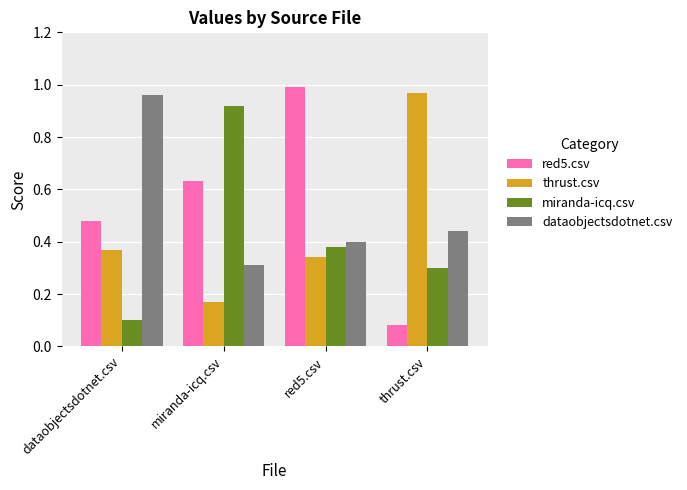

At which label is red5.csv closest to 0?

thrust.csv